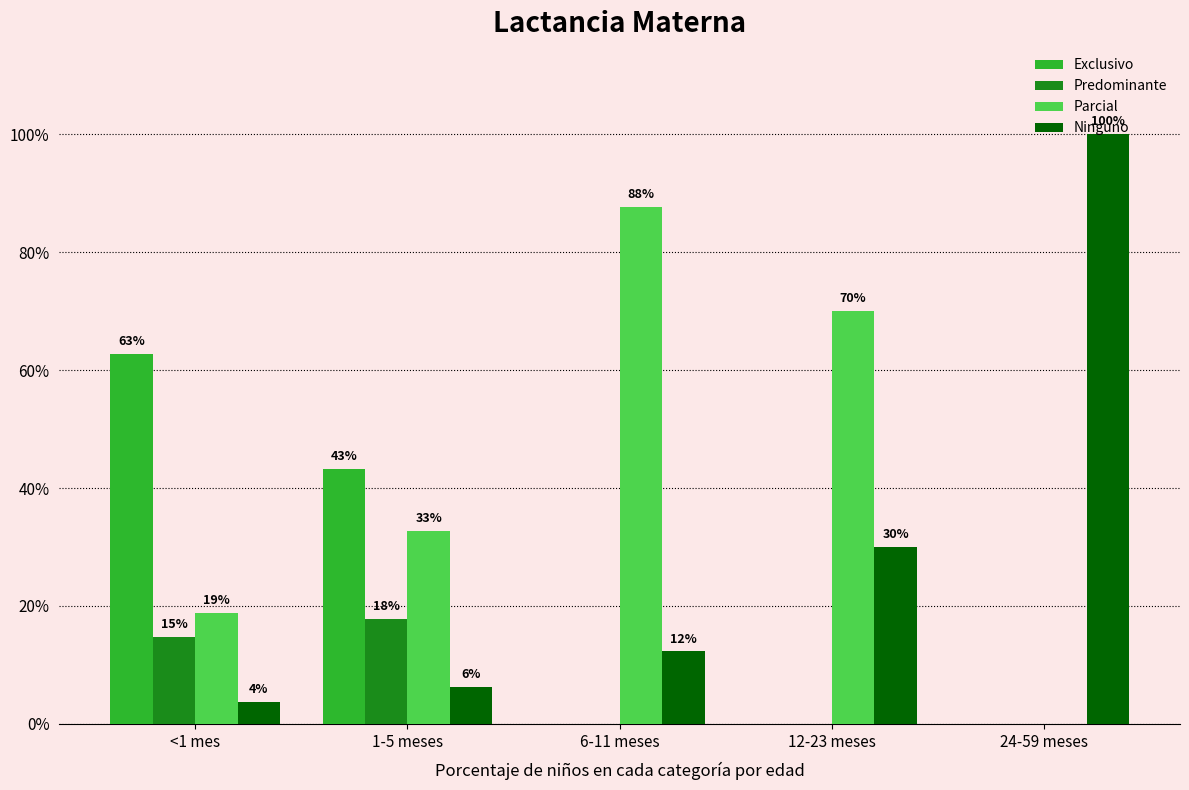

What are all the series names shown in the legend?

Exclusivo, Predominante, Parcial, Ninguno